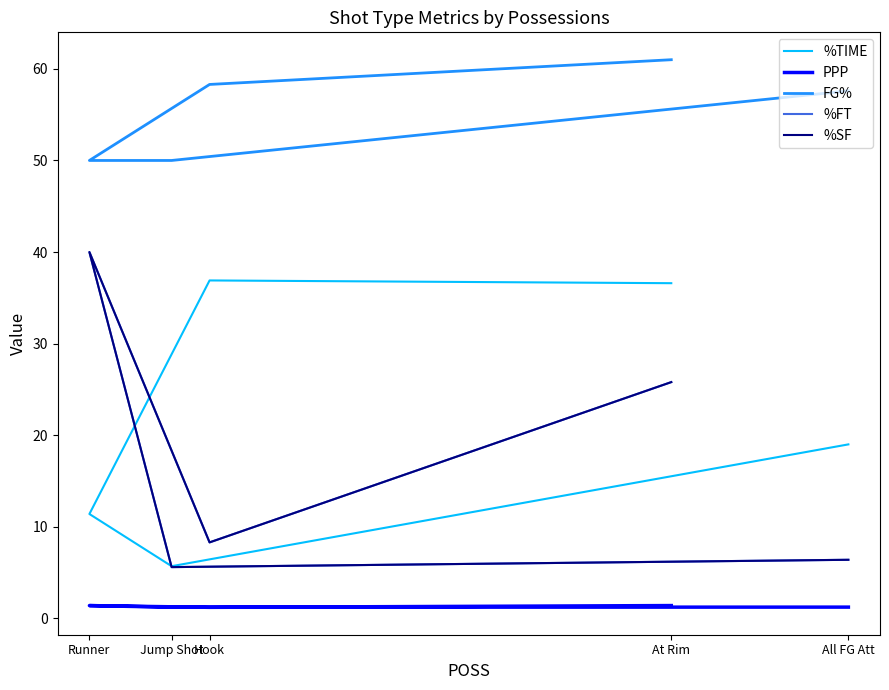

What is the sum of the %SF values at Hook and At Rim?

34.1